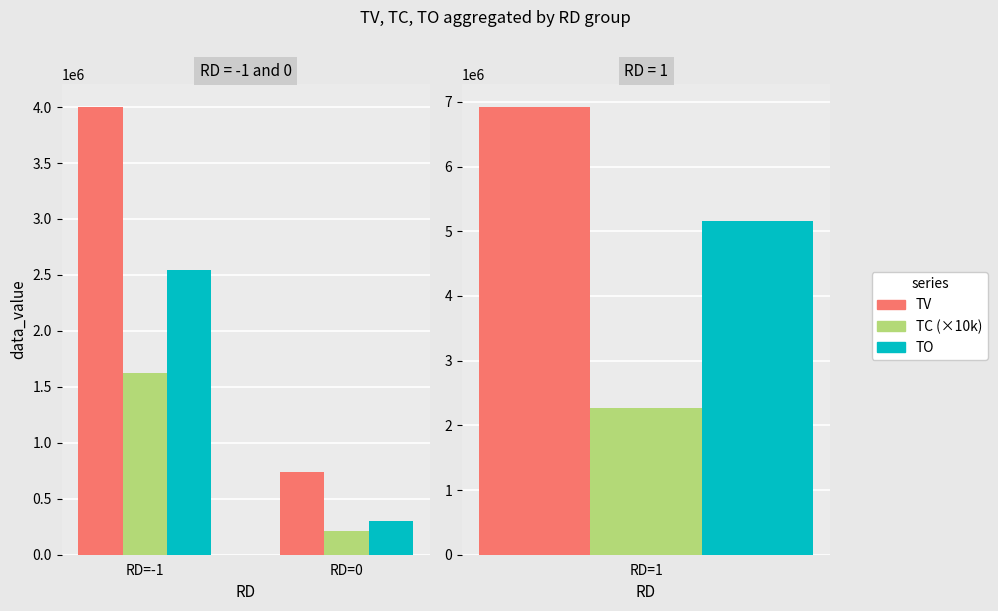

The TV series shows 5675837 at RD=-1. True or false?

False